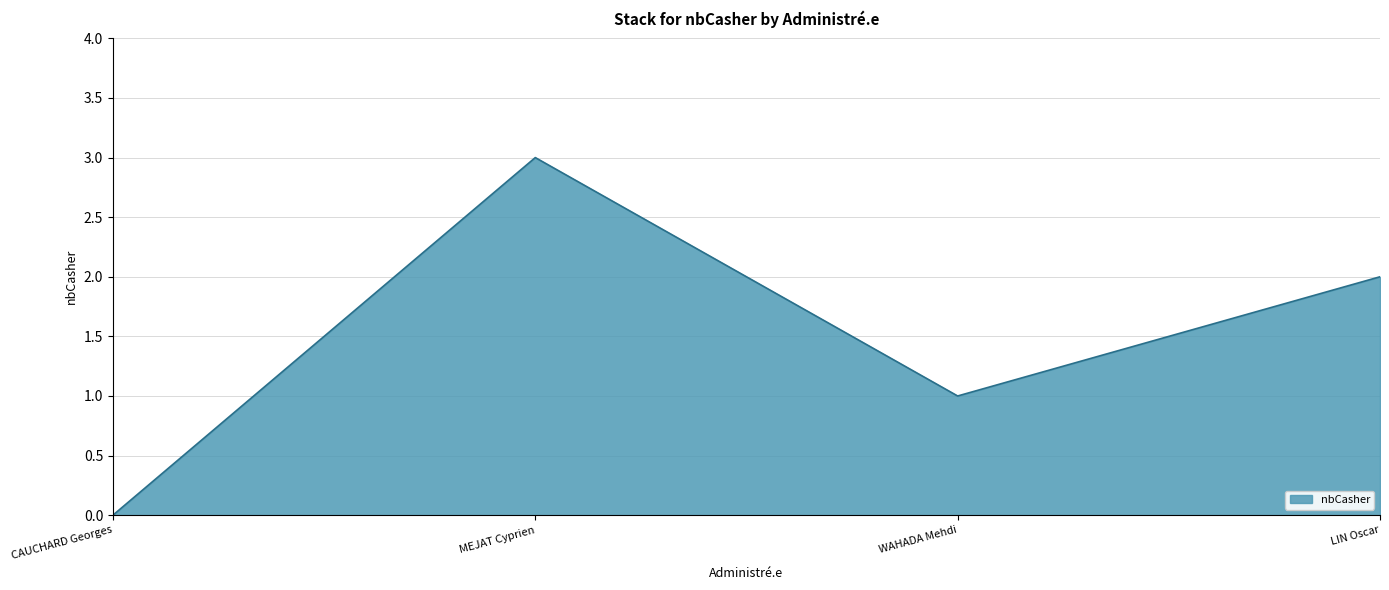

What is the sum of all values?

6